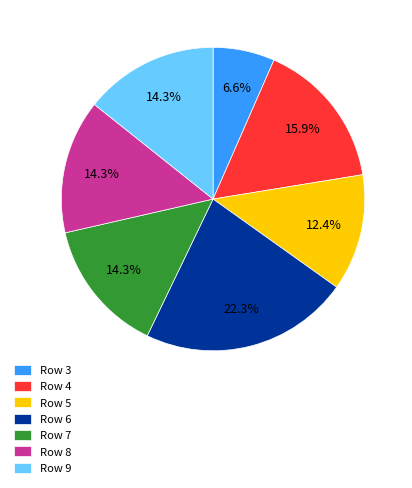

How much of the chart is everything except Row 4?

84.1%